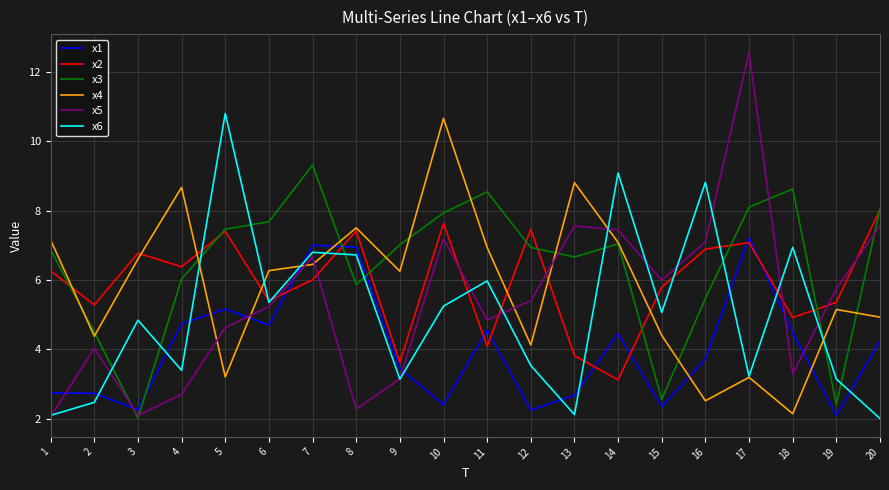

What is the difference between the second highest and second lowest values in the x1 series?

4.8